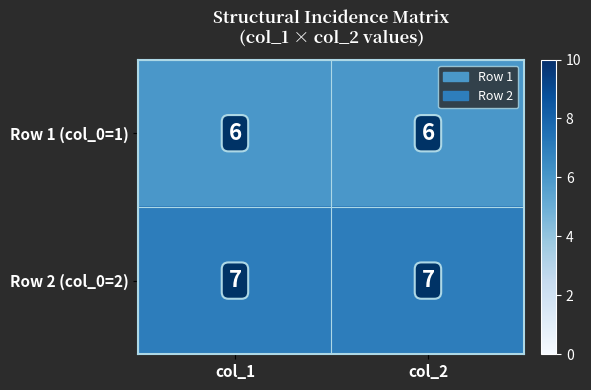

At how many categories does at least one series exceed 6?

2